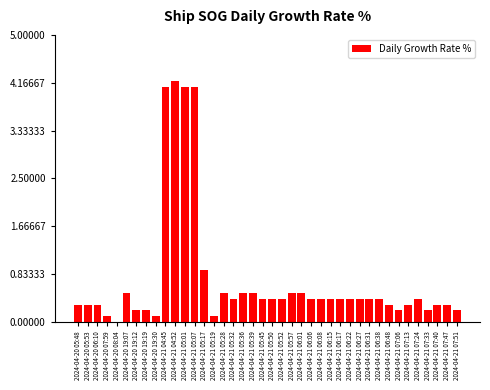

Which category has the highest value across all series?

2024-04-21 04:52